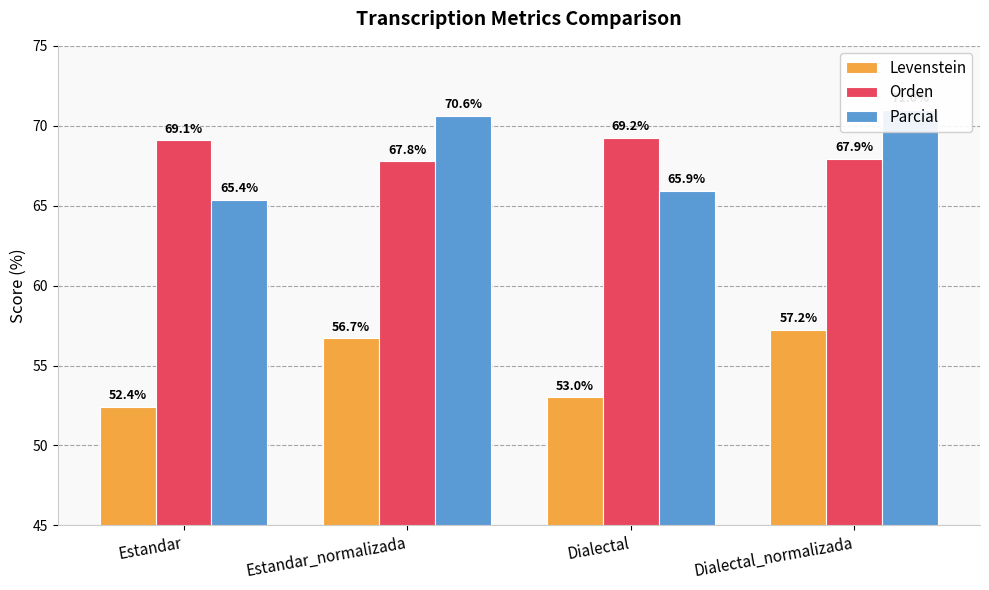

At how many categories does at least one series exceed 65?

4